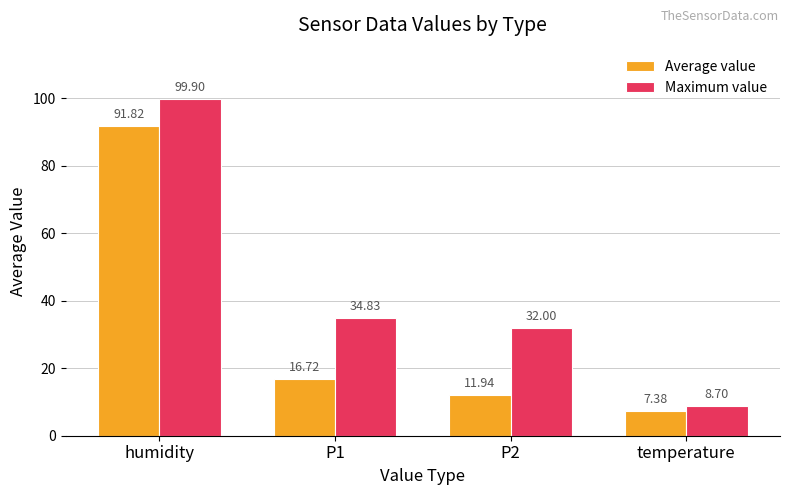

At P1, list the series in order from smallest to largest.

Average value, Maximum value